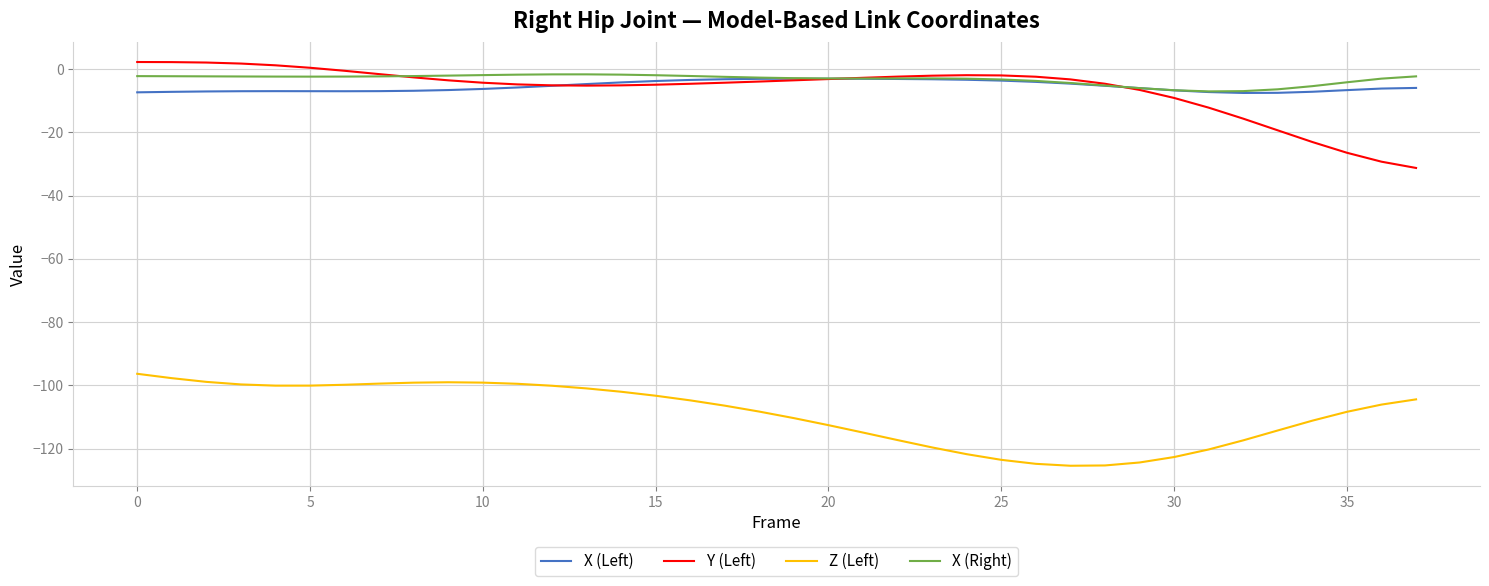

What is the lowest value of the Z (Left) series?

-125.4